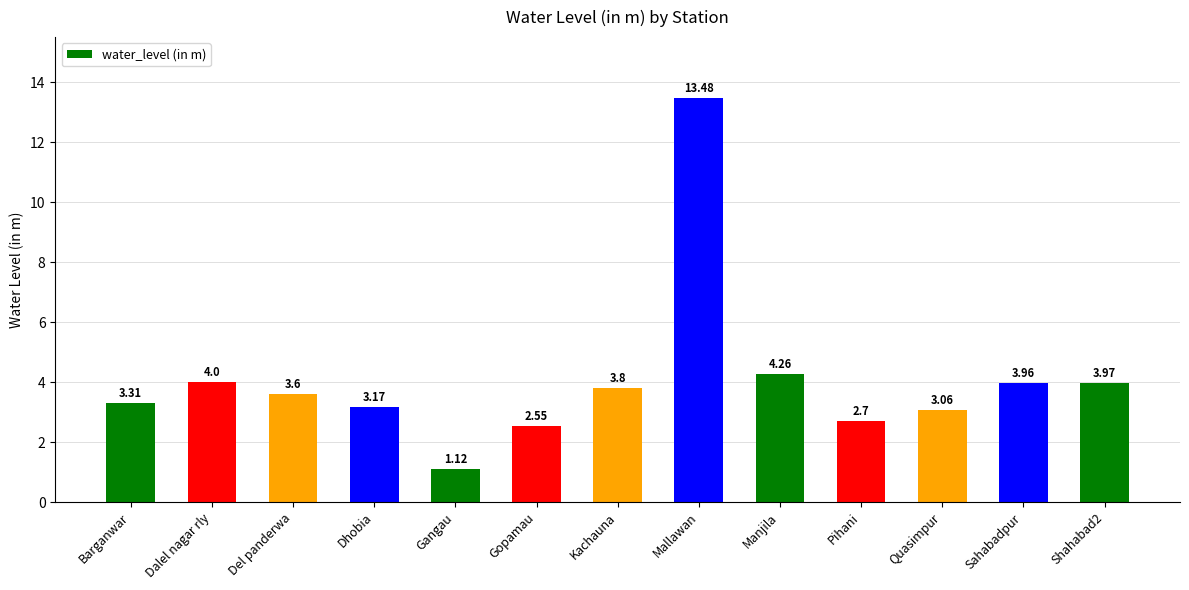

What is the label of the 12th bar from the right?

Dalel nagar rly